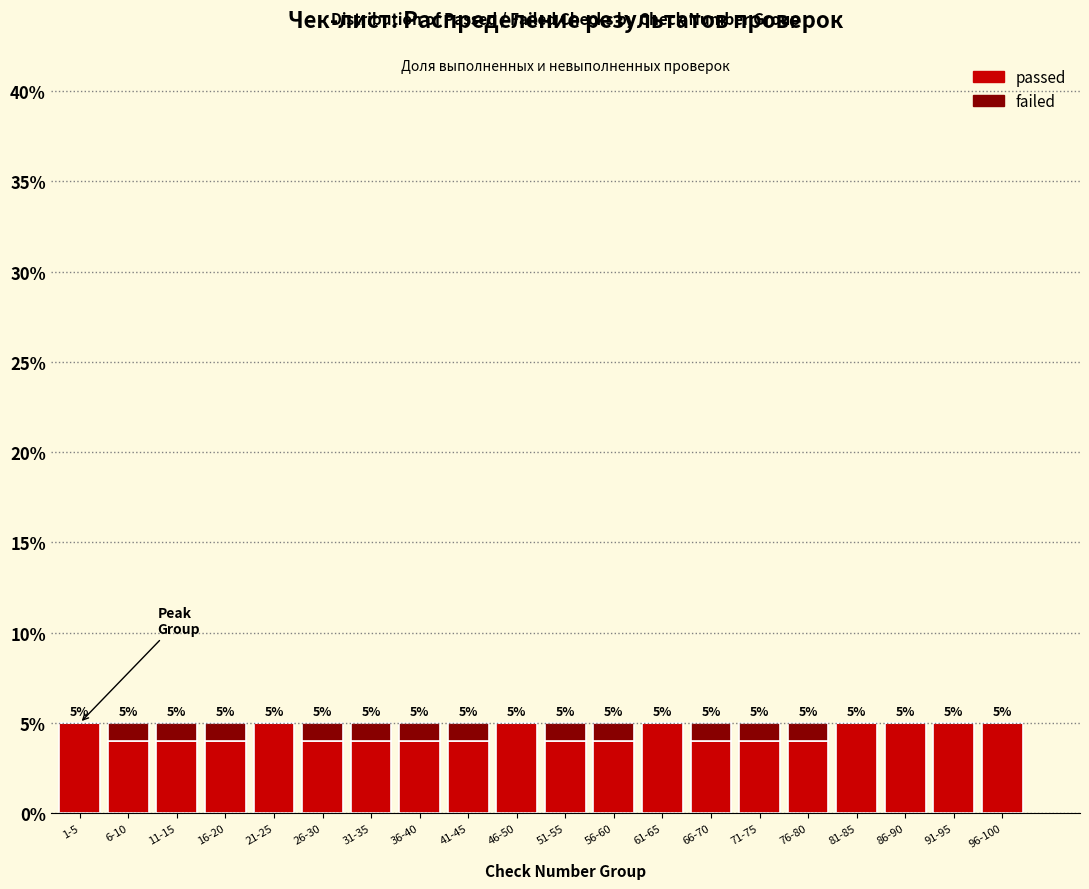

Reading left to right, list the values for the passed series.

1-5=5	6-10=4	11-15=4	16-20=4	21-25=5	26-30=4	31-35=4	36-40=4	41-45=4	46-50=5	51-55=4	56-60=4	61-65=5	66-70=4	71-75=4	76-80=4	81-85=5	86-90=5	91-95=5	96-100=5